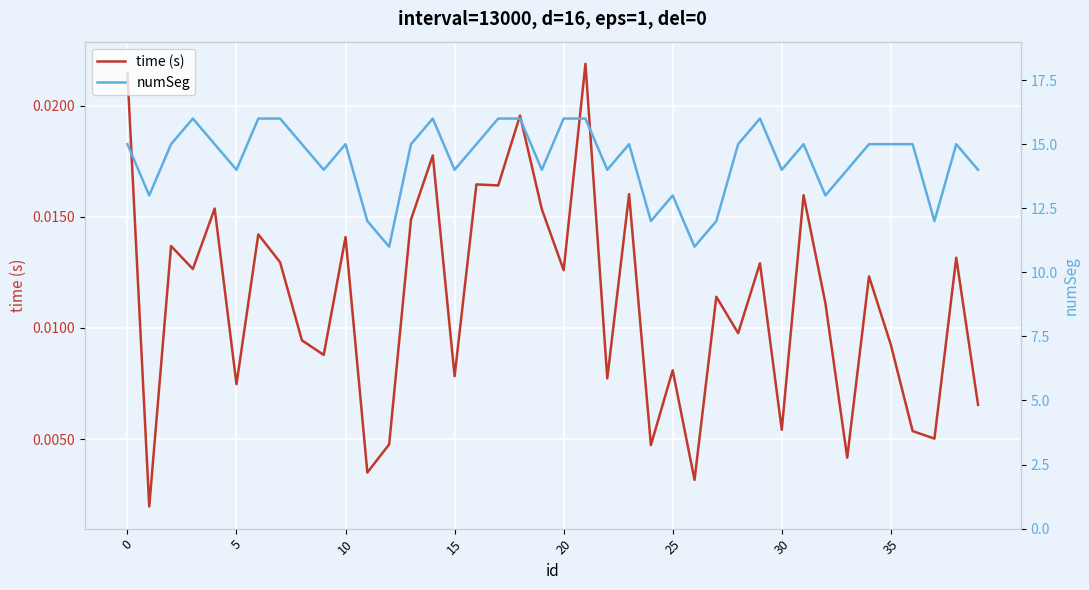

The numSeg series shows 14.0 at 22. True or false?

True